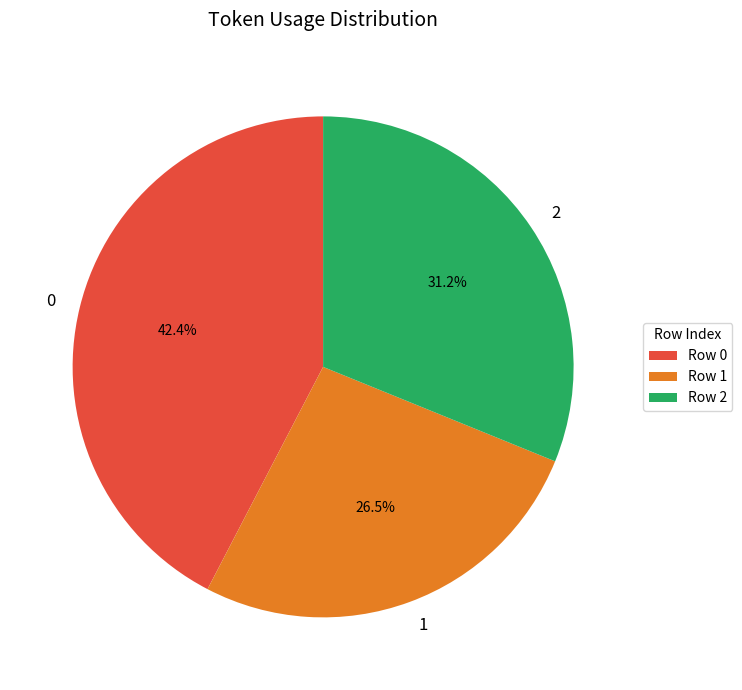

How many slices are in this pie chart?

3